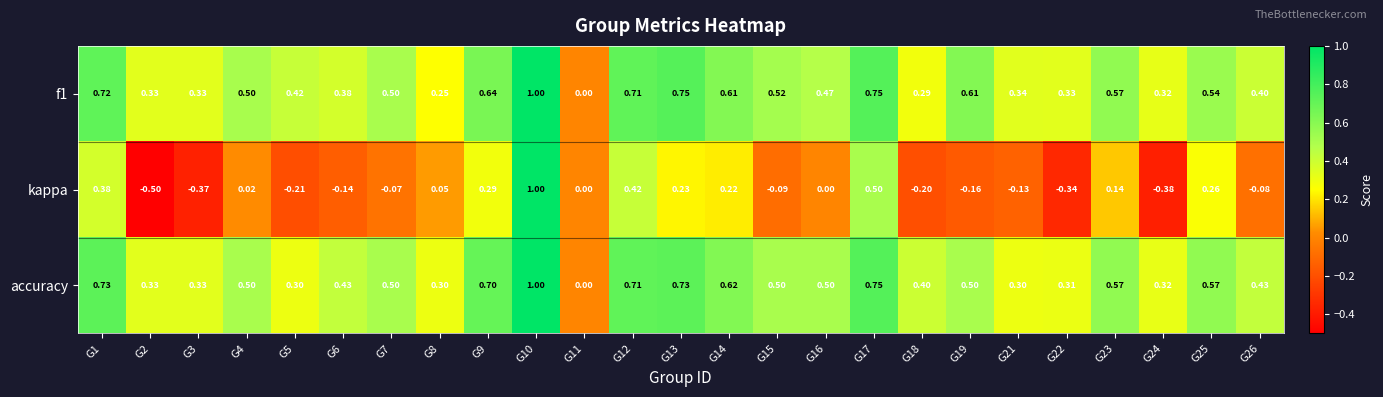

Which series has the largest range (max minus min)?

kappa